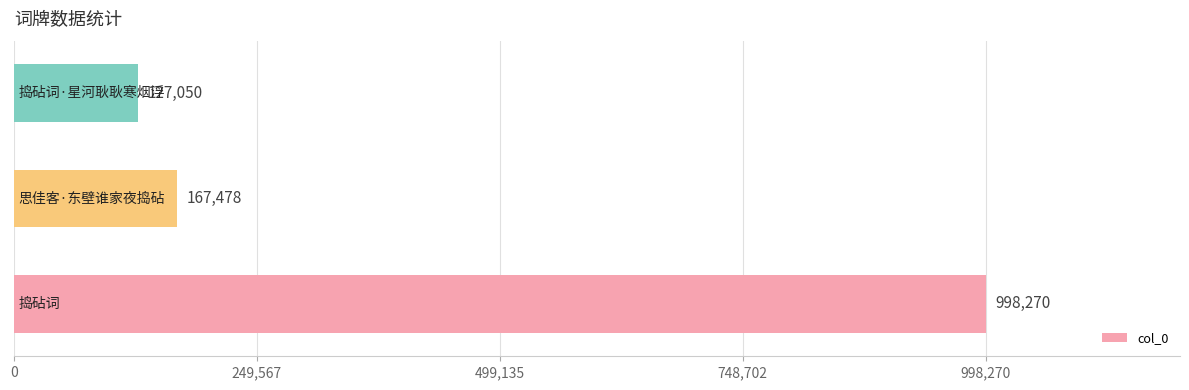

What is the difference between the maximum and minimum values?

871220